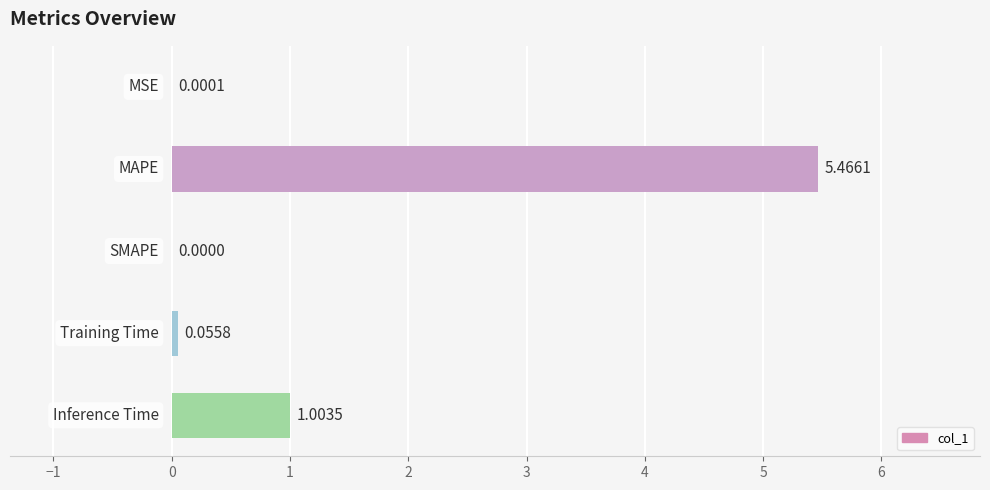

What is the sum of all values?

6.5